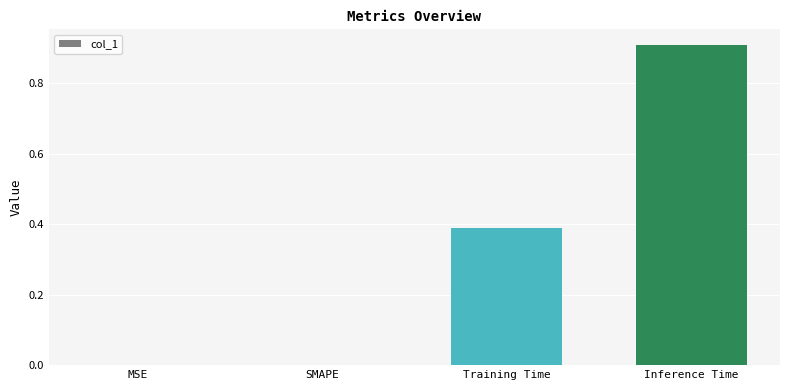

What is the sum of the values at Inference Time and SMAPE?

0.9